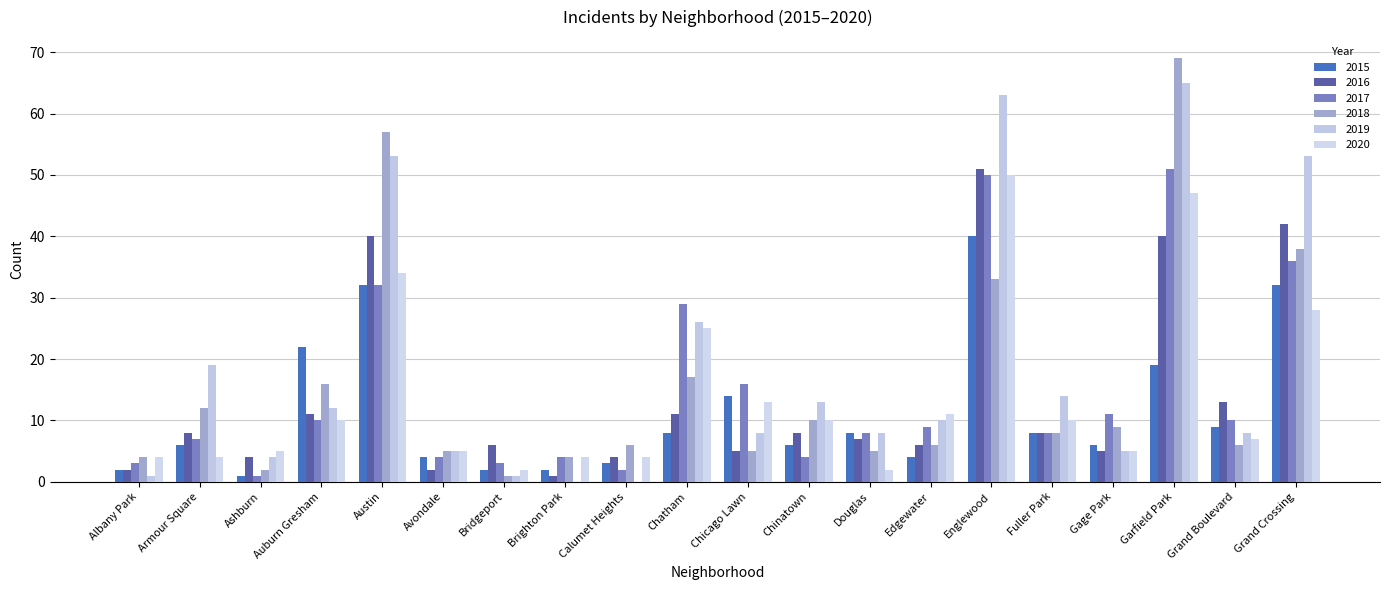

What is the difference between the 2015 values at Chinatown and Grand Boulevard?

3